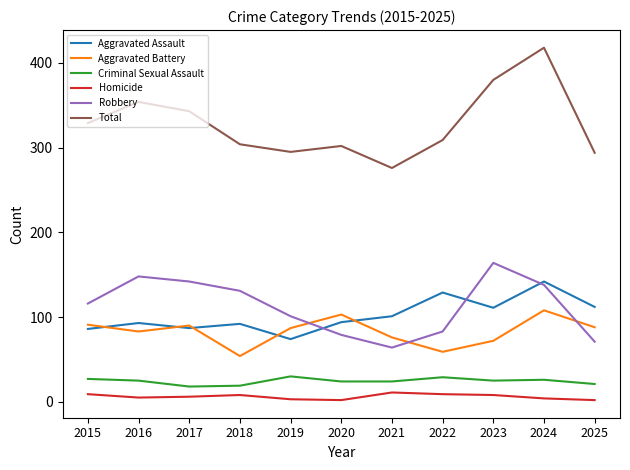

Which series has the widest spread of values?

Total